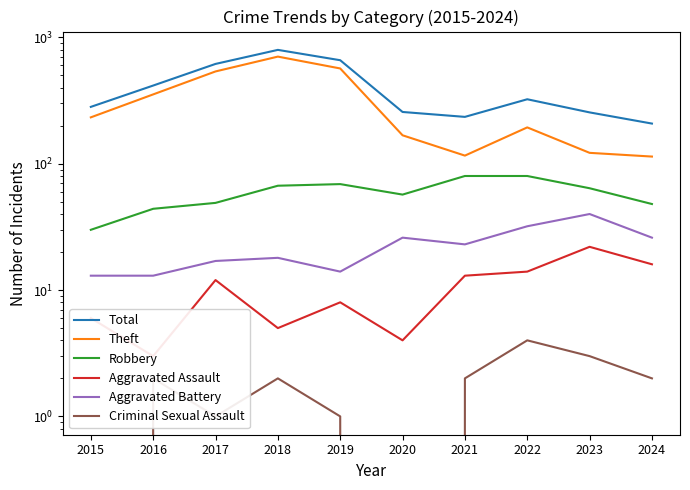

Rank the categories by Criminal Sexual Assault value from lowest to highest.

2015, 2020, 2017, 2019, 2016, 2018, 2021, 2024, 2023, 2022